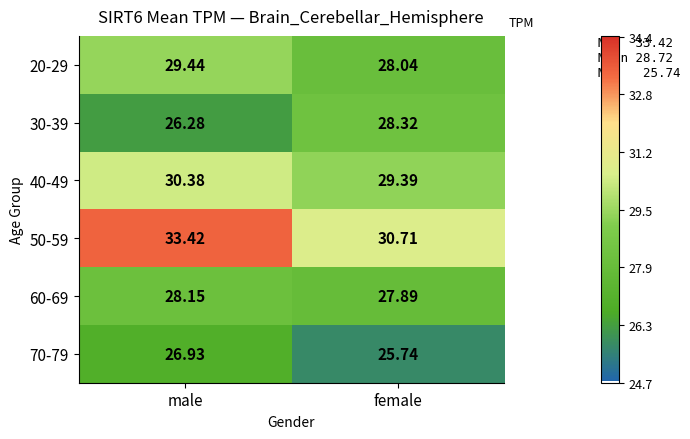

At which category does the chart reach its peak across all series?

male